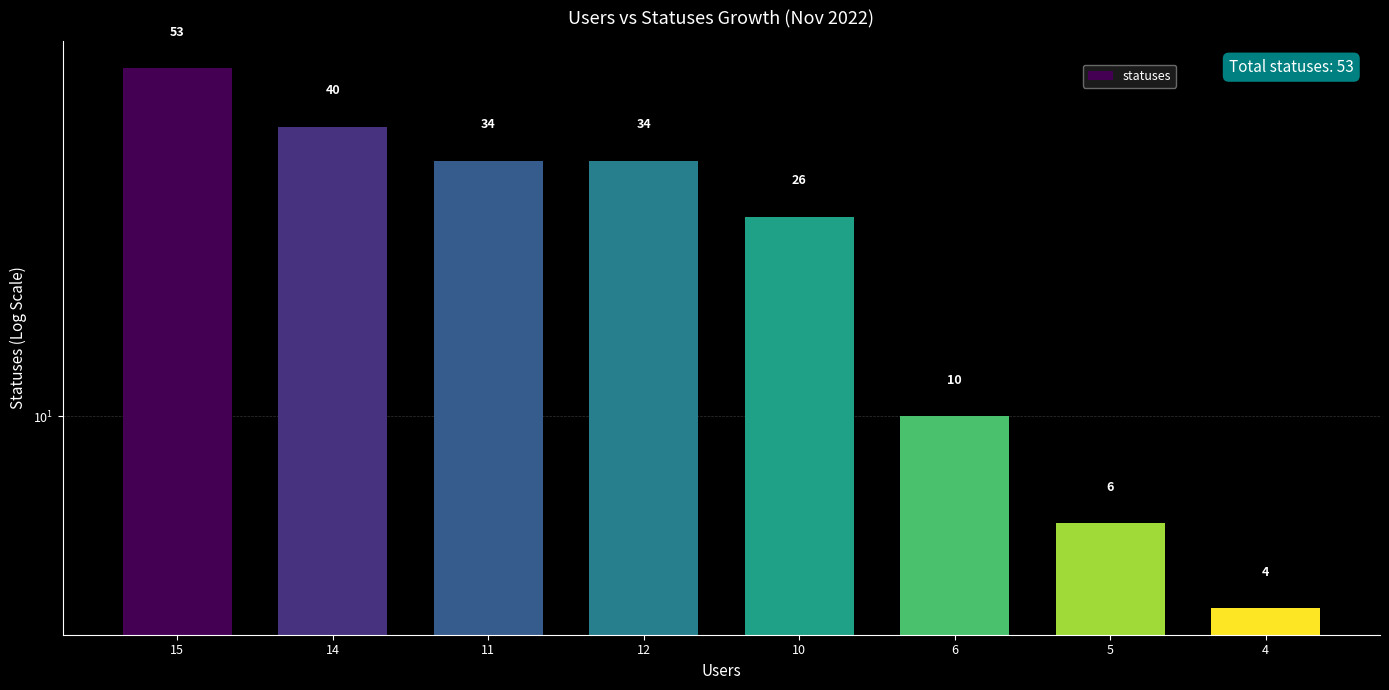

How many data points does each series have?

8